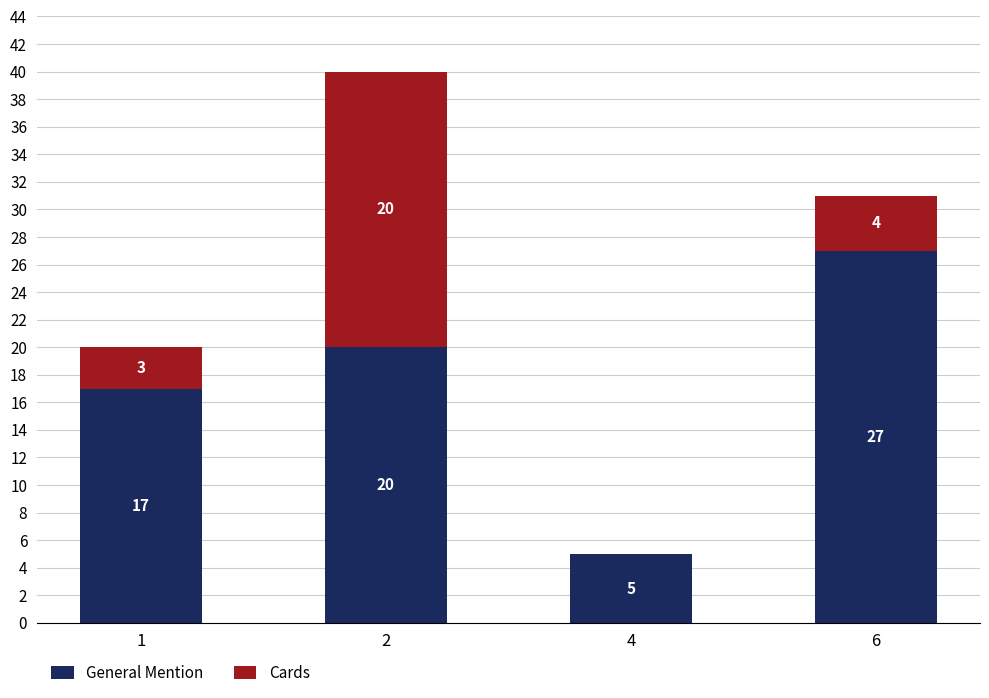

Are the bars horizontal?

No